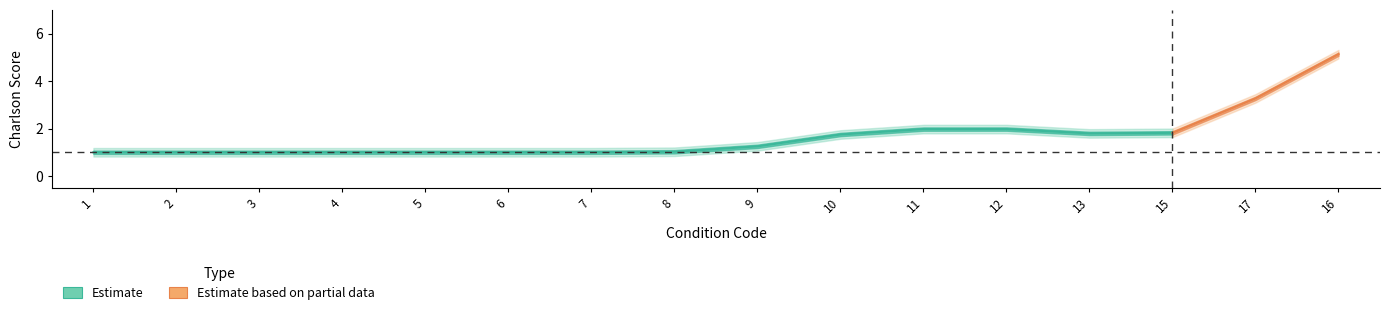

What is the difference between the second highest and minimum values?

2